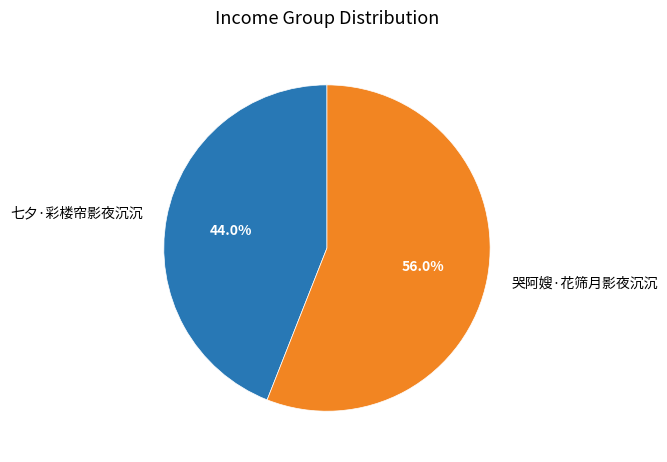

Is there a majority slice in this chart?

Yes